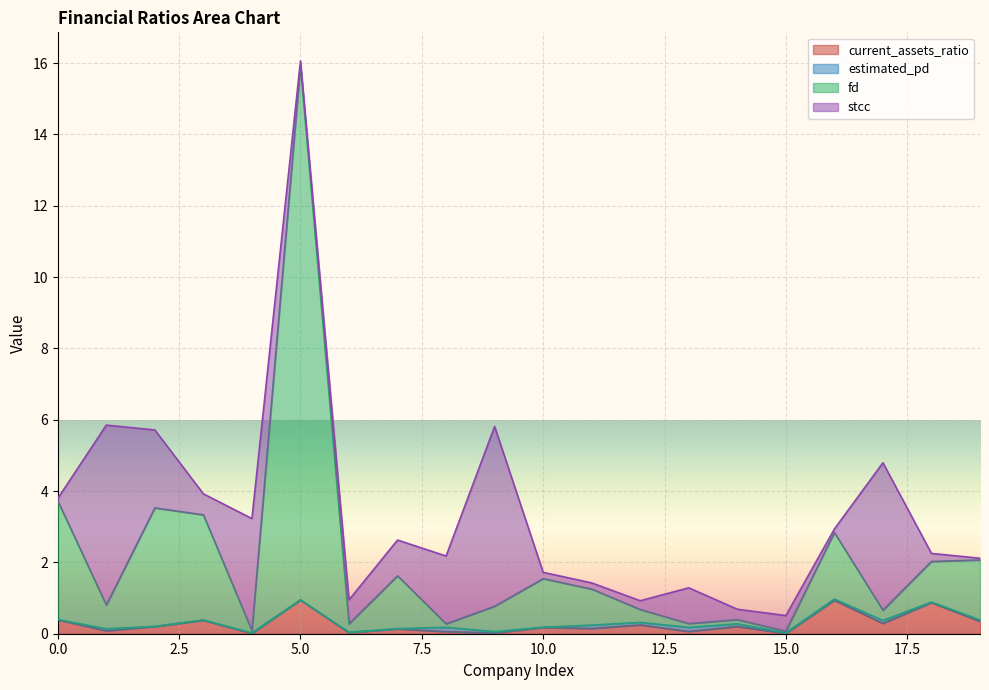

At which label does current_assets_ratio reach its minimum?

15